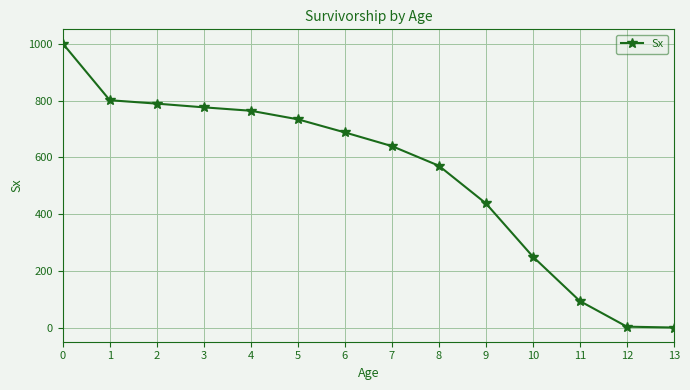

Approximately how many times larger is the value at 6 compared to 2?

0.9